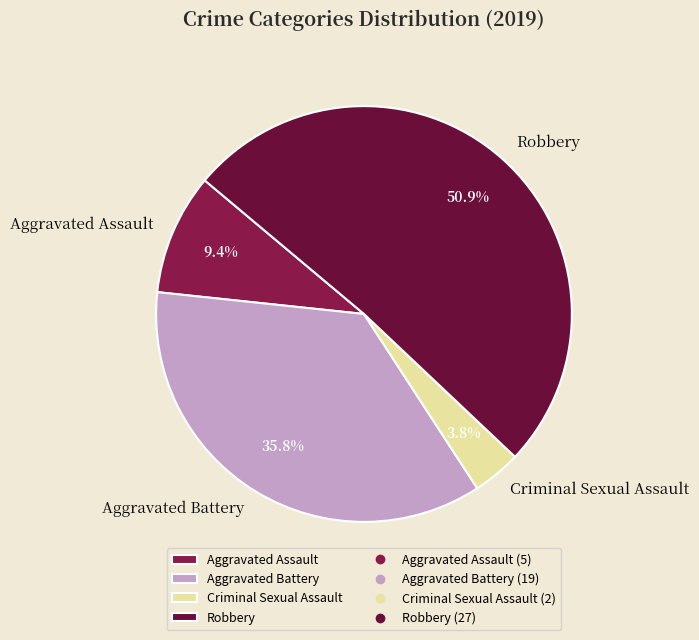

Between Aggravated Battery and Criminal Sexual Assault, which is larger?

Aggravated Battery